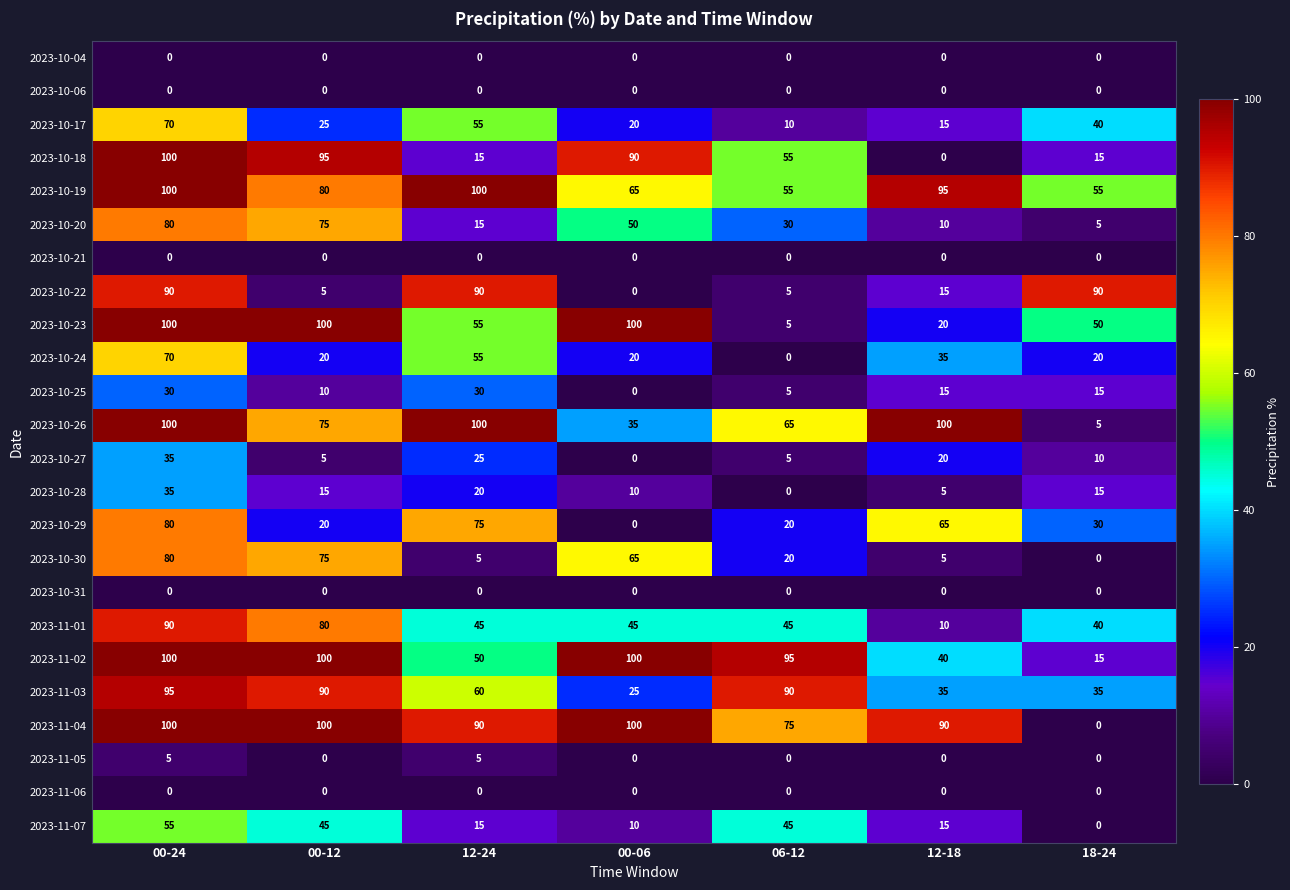

What is the difference between the second highest and minimum values in the 2023-10-22 series?

90